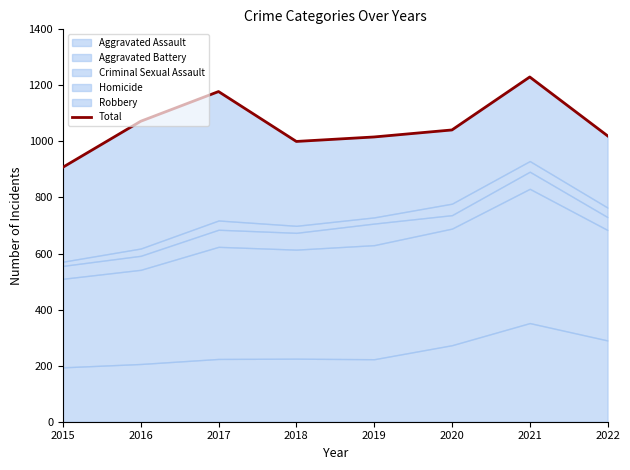

What is the sum of the values at 2018 and 2022?

2020